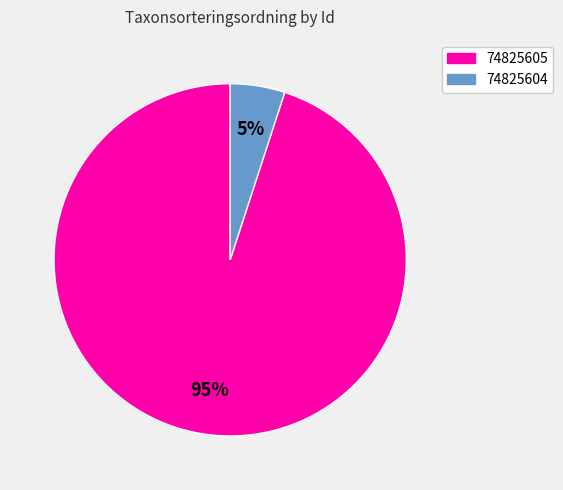

Between 74825605 and 74825604, which is larger?

74825605